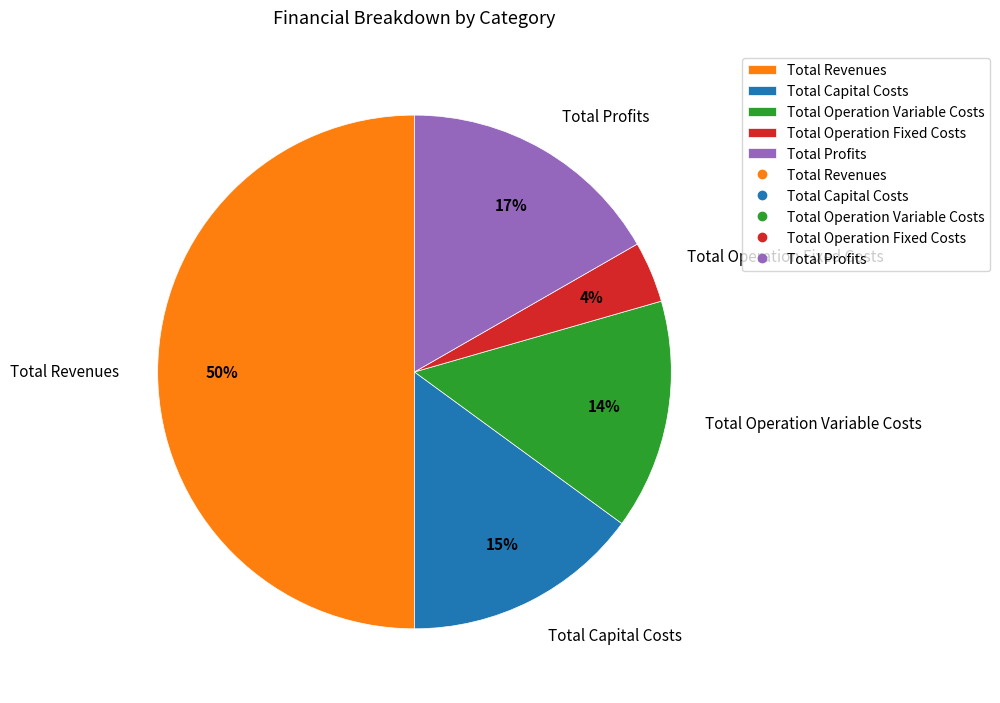

Is it true that Total Profits is 17% of the pie?

True